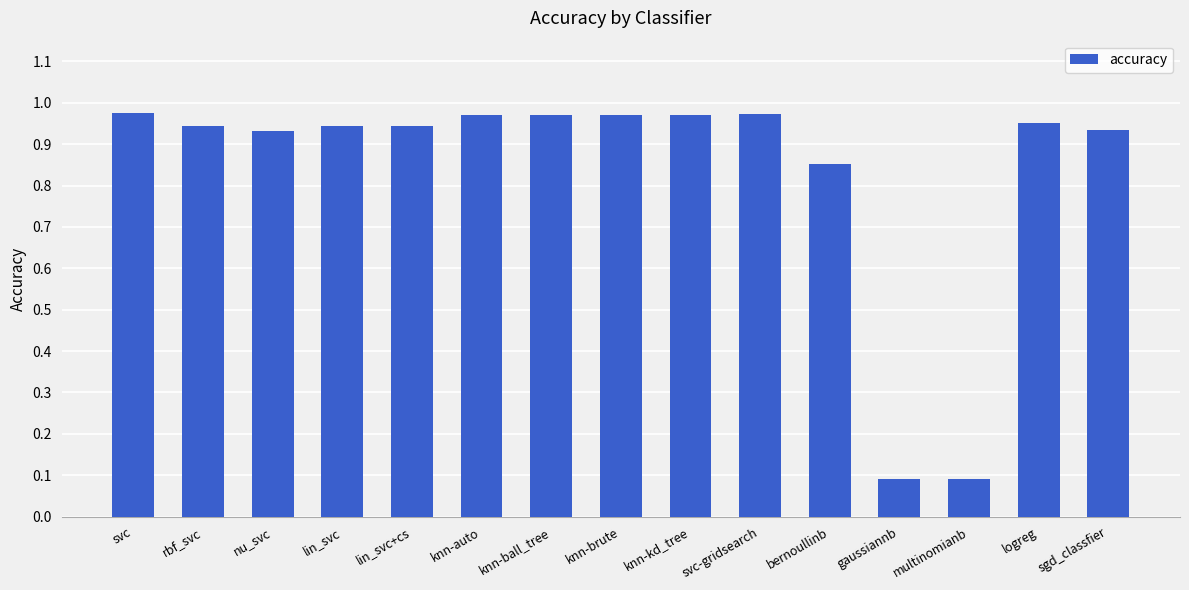

True or false: the data shows 1.3 at lin_svc.

False